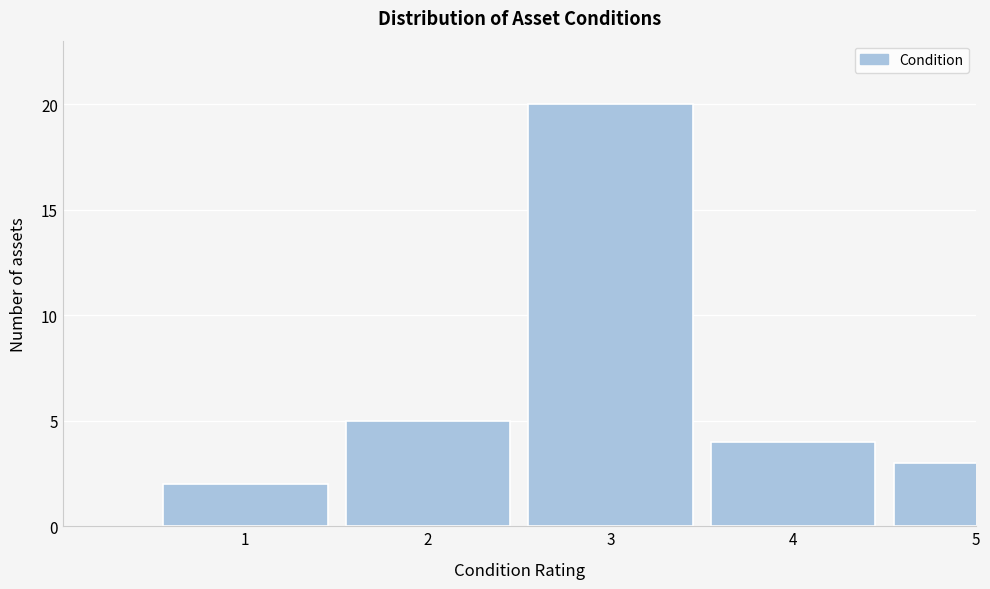

Reading left to right, what are all the values shown in this chart?

2	5	20	4	3